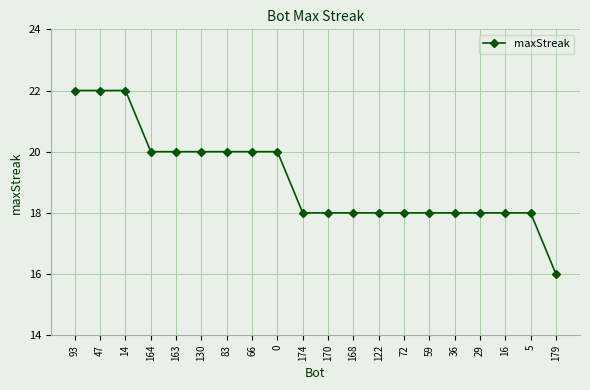

How many series are shown in this chart?

1